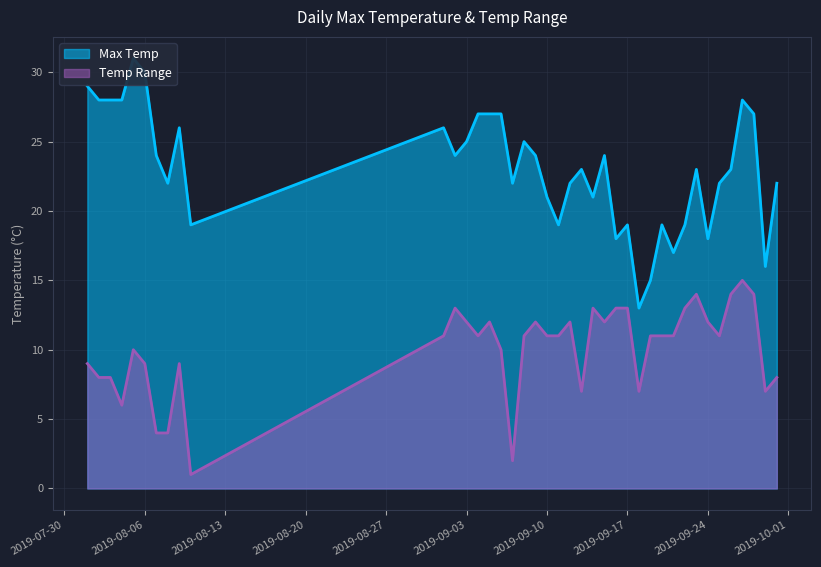

List the series in order of their overall mean, lowest first.

Temp Range, Max Temp